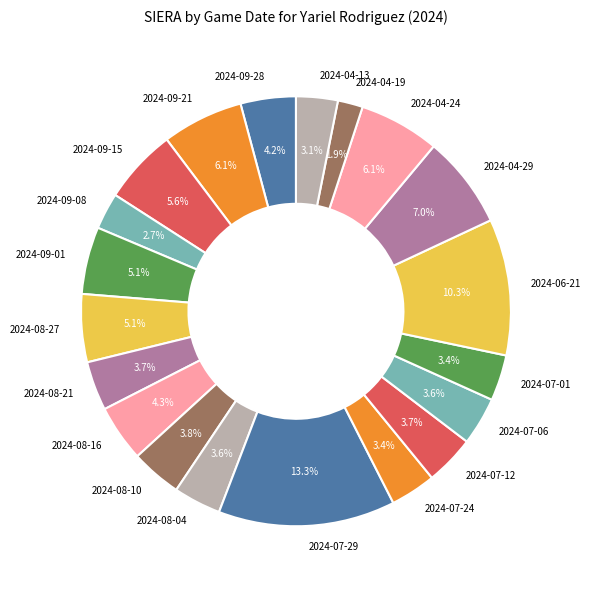

Count the number of slices in the pie.

20